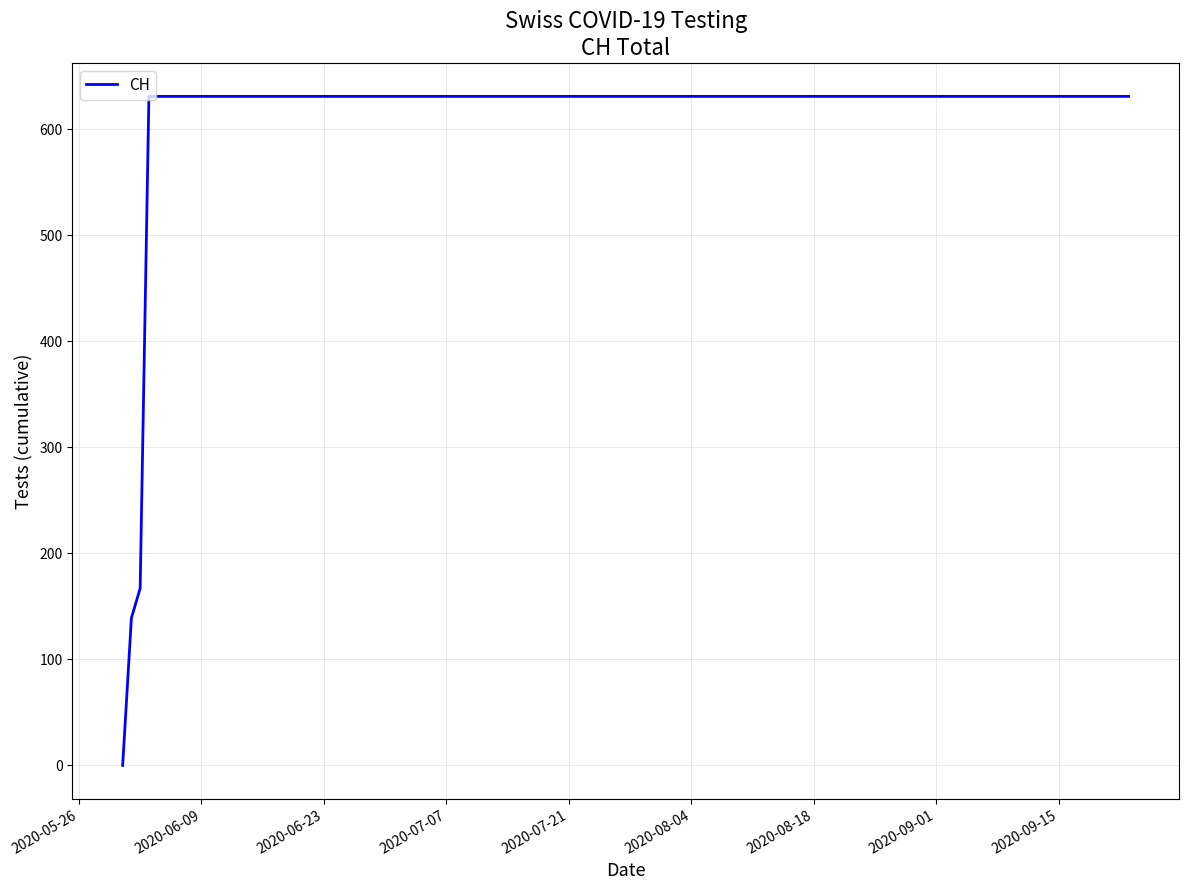

What is the greatest value displayed?

631